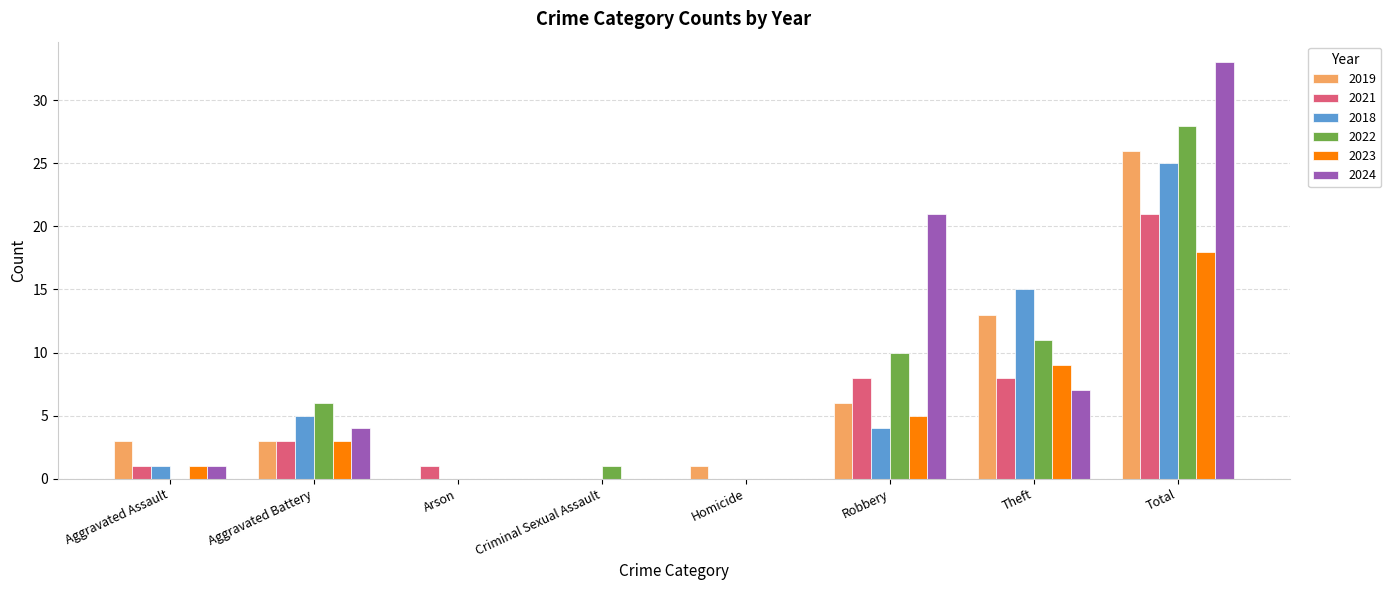

At which label is 2018 closest to 12?

Theft